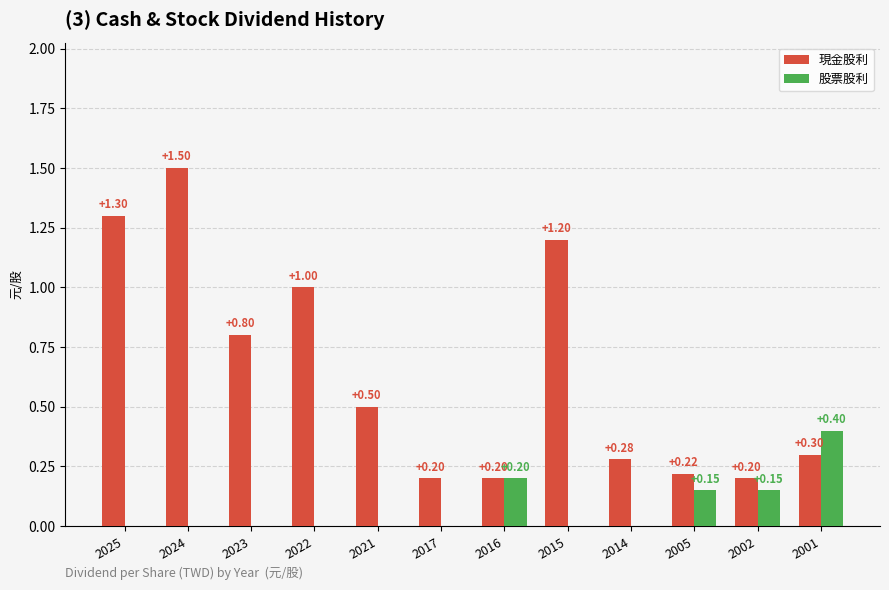

At which category is the sum across all series the highest?

2024